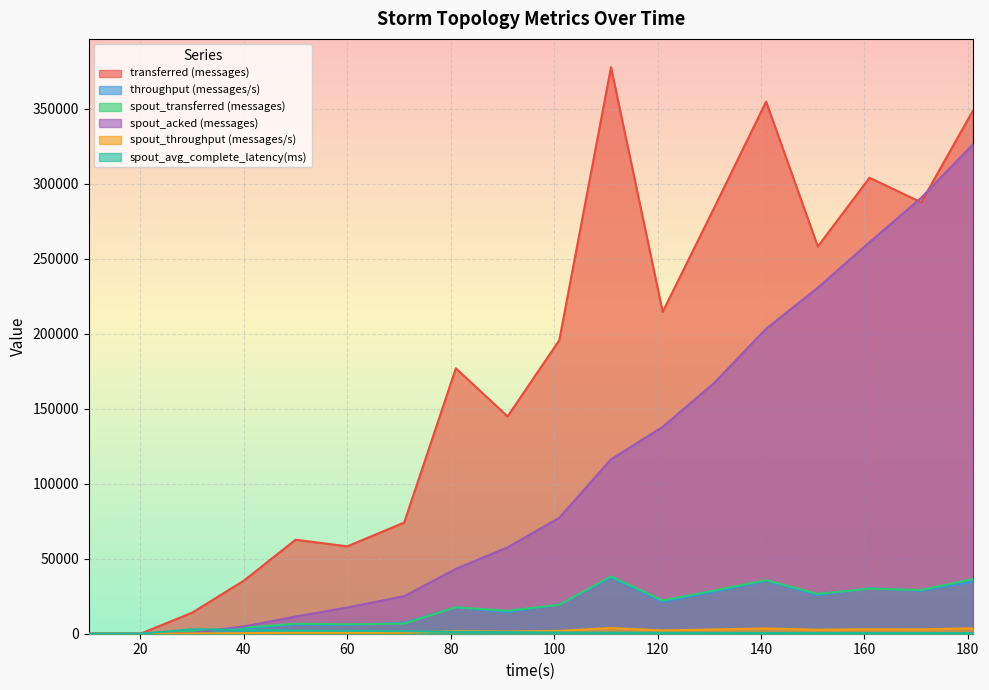

How many lines are shown in the chart?

6